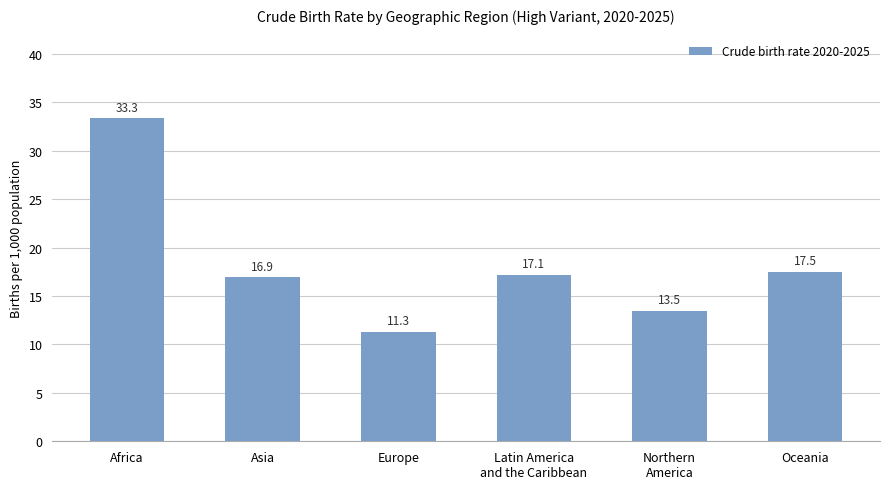

At which label does the data first exceed 17?

Africa